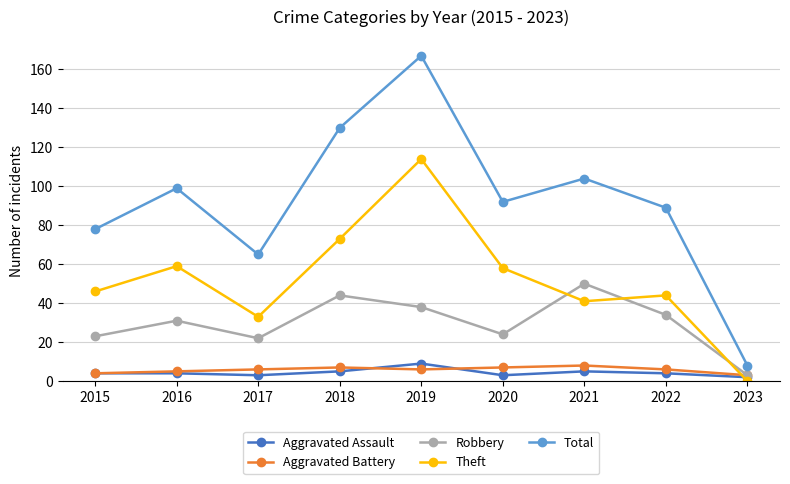

In Theft, how many points are lower than both neighbors (excluding endpoints)?

2